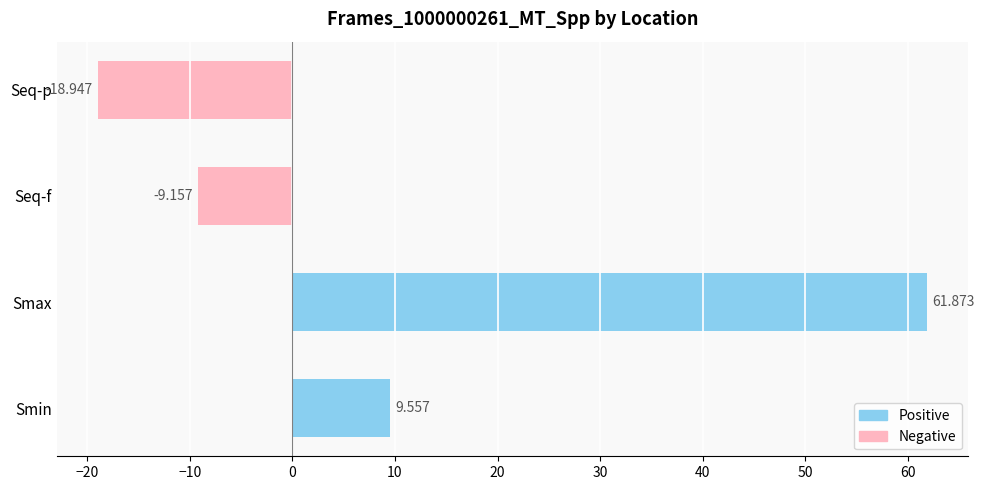

How many positive values are there?

2